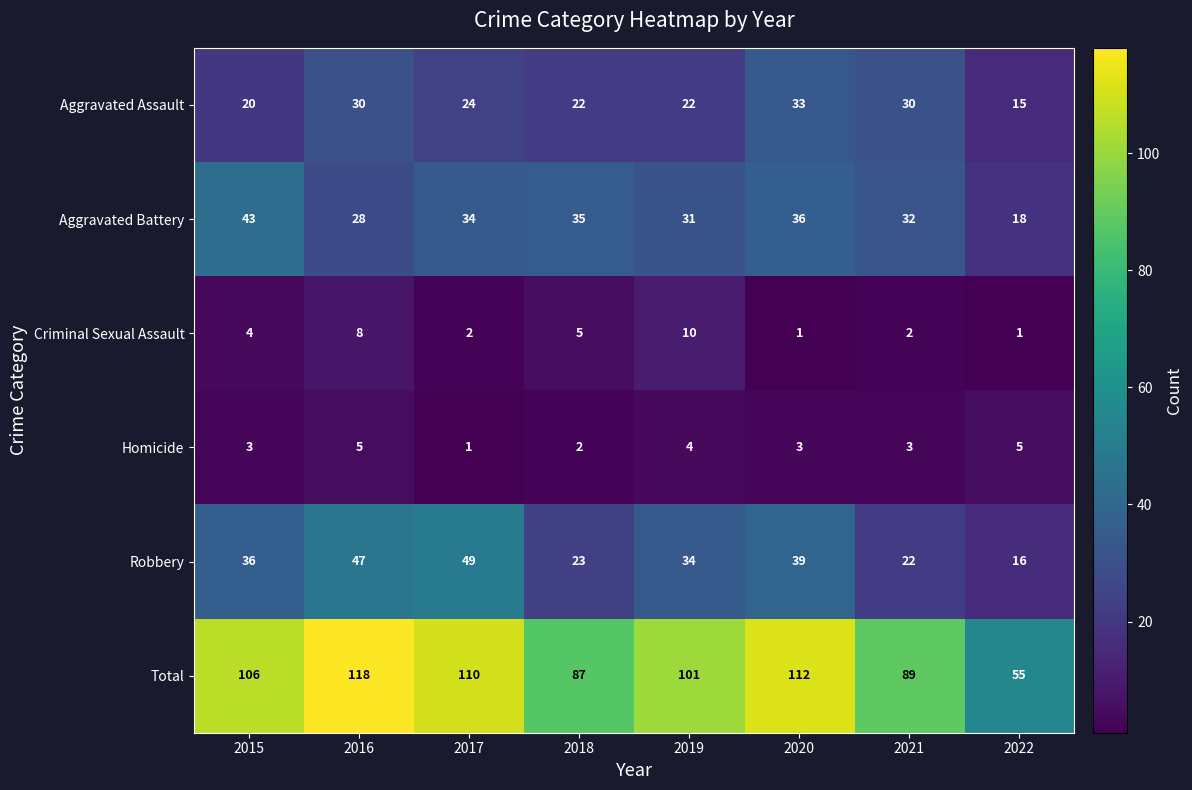

List the series in order of their peak value, highest first.

Total, Robbery, Aggravated Battery, Aggravated Assault, Criminal Sexual Assault, Homicide